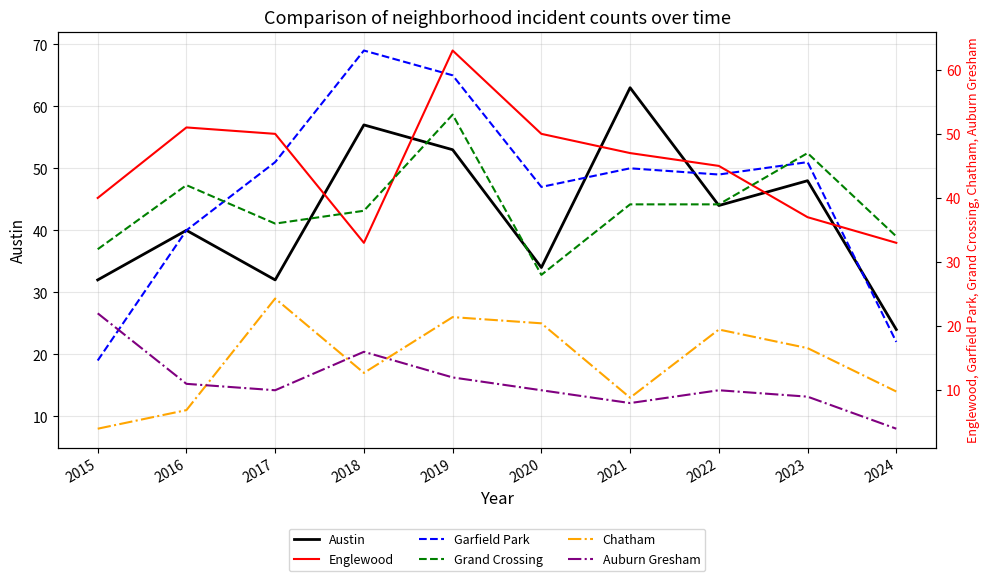

What is the difference between the maximum and minimum values in the Englewood series?

30